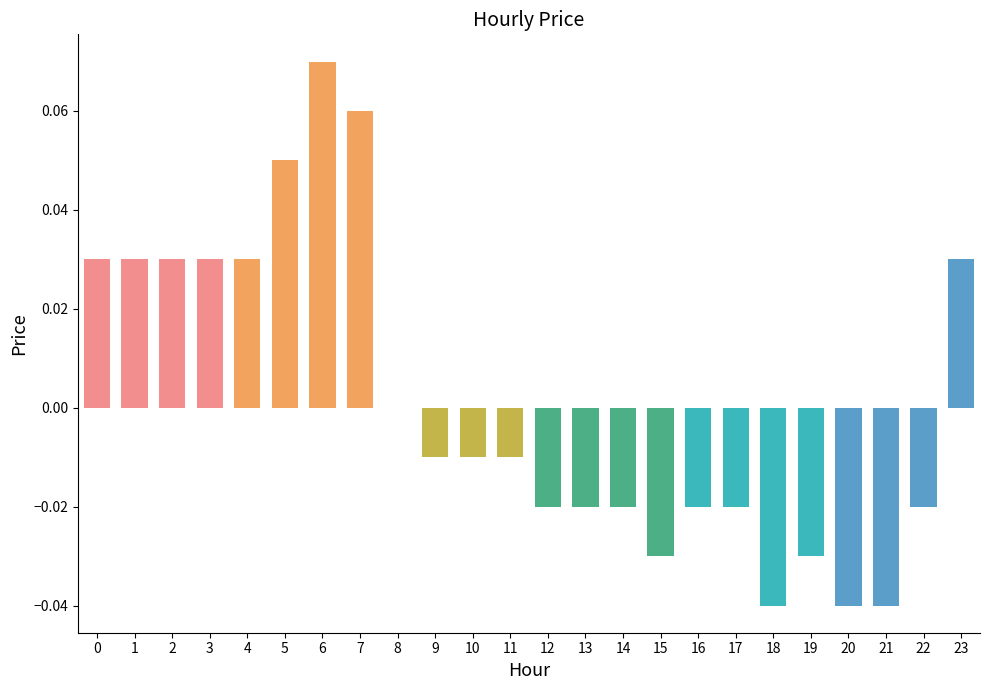

Between 11 and 7, which is larger?

7